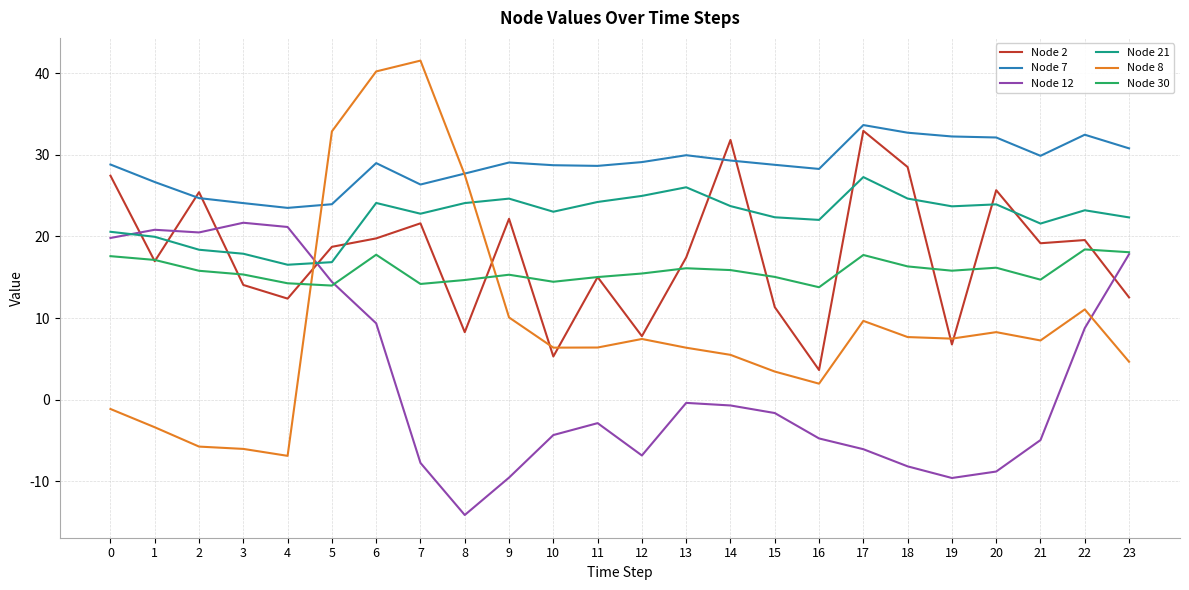

What is the average value of the Node 21 series?

22.5